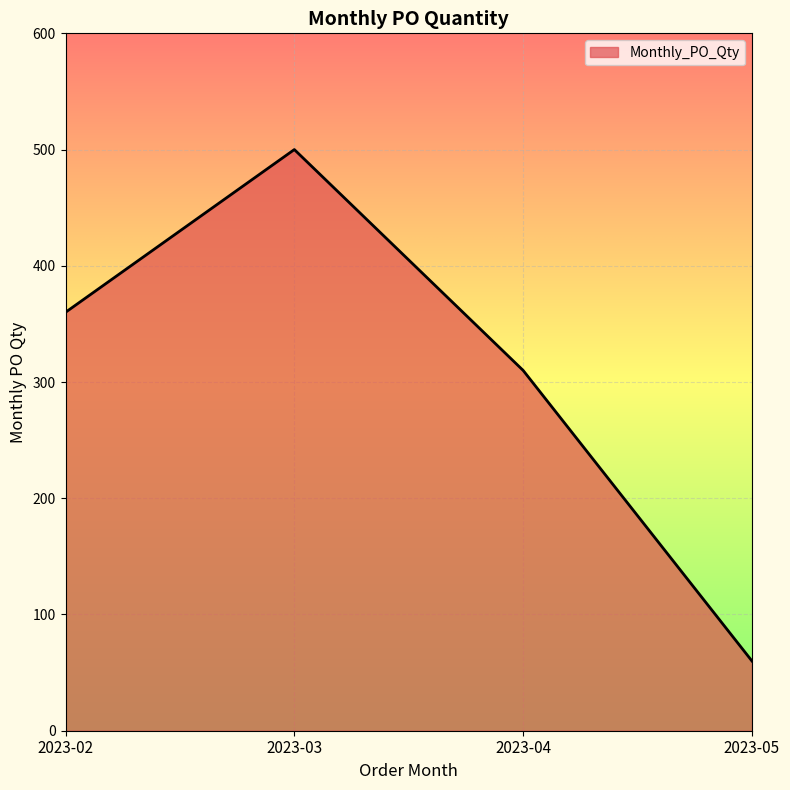

Where is the first local maximum?

2023-03